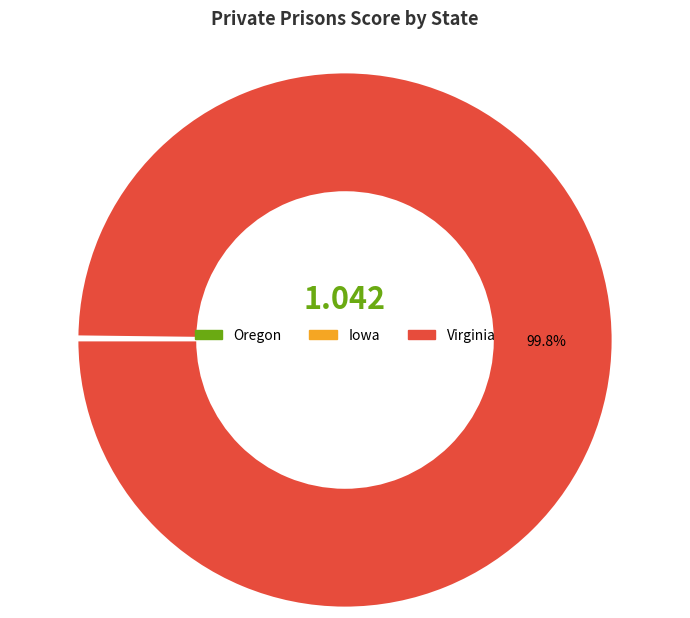

Does any single category account for the majority?

Yes